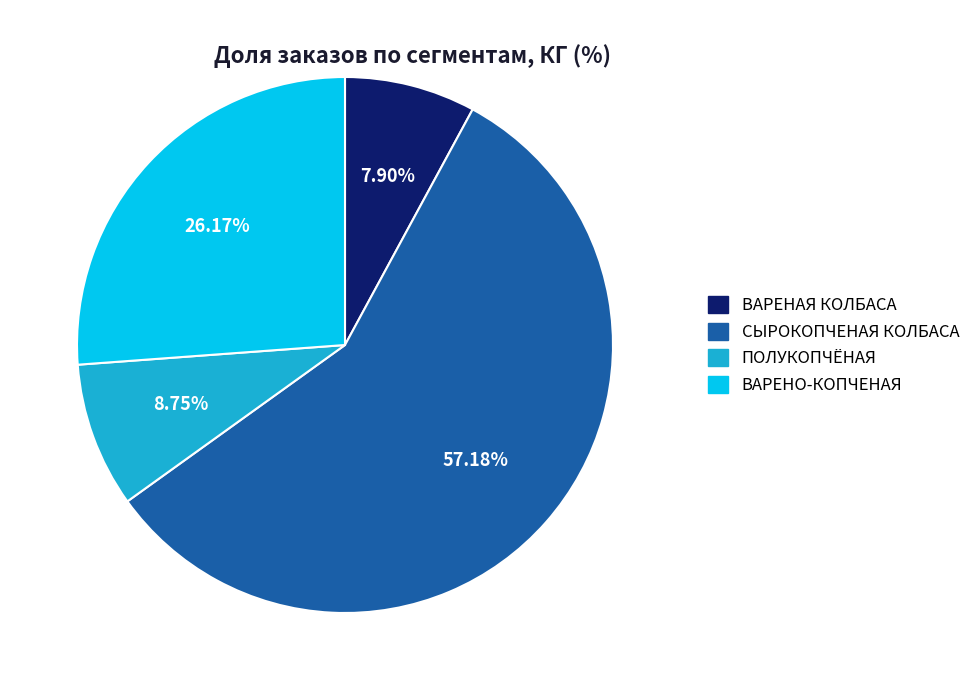

Between ВАРЕНАЯ КОЛБАСА and ПОЛУКОПЧЁНАЯ, which is larger?

ПОЛУКОПЧЁНАЯ